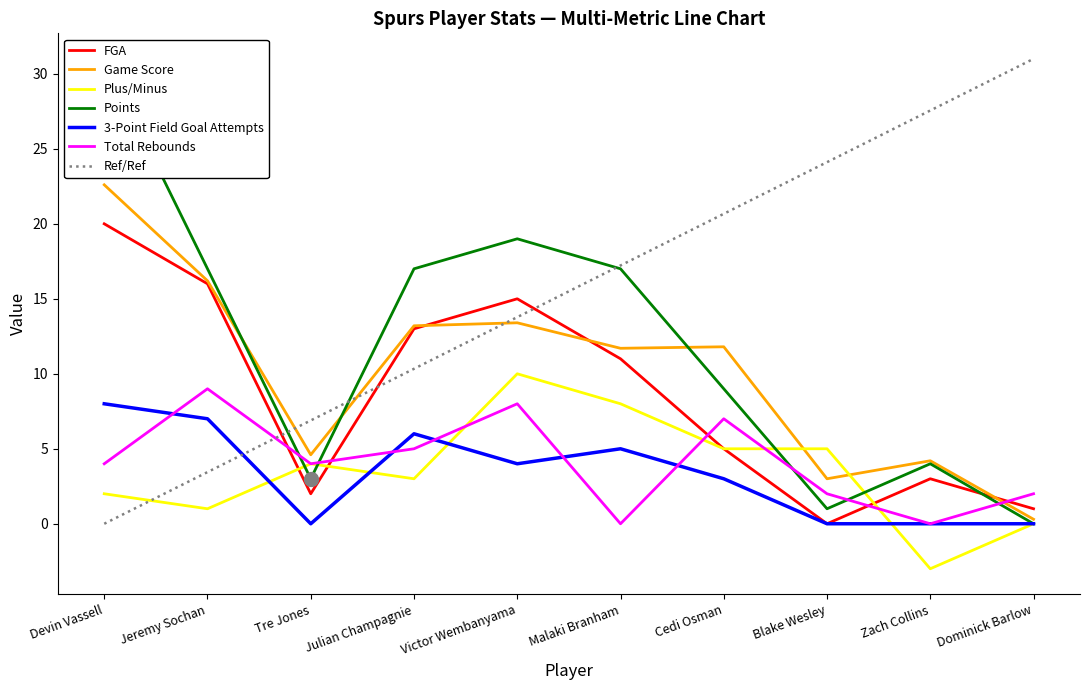

How many intersections are there between FGA and Game Score?

3